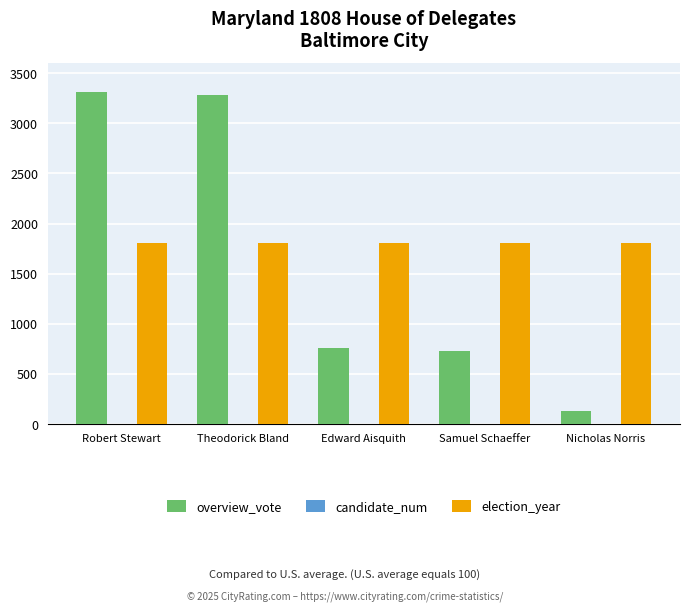

Is the value of overview_vote at Edward Aisquith greater than the value of election_year at Edward Aisquith?

No